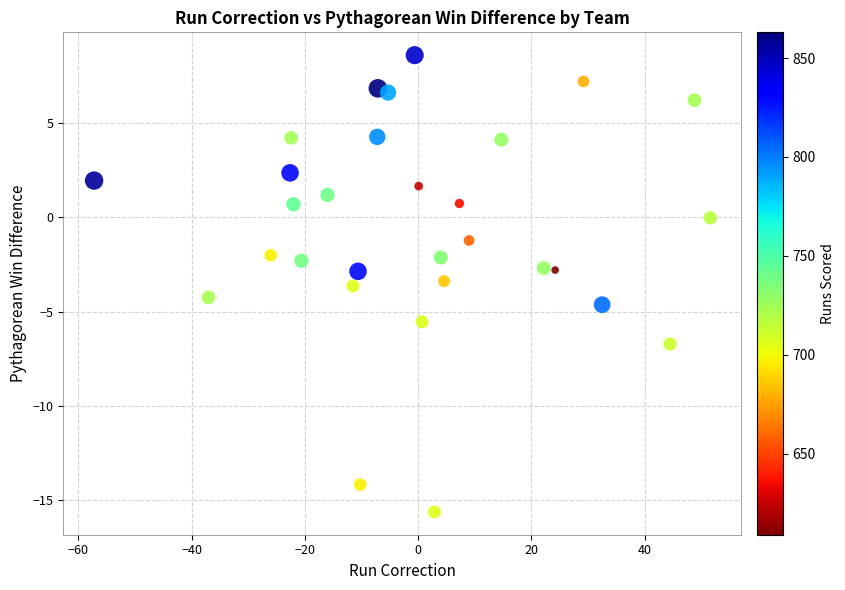

What is the range of Y values (max minus min)?

24.3